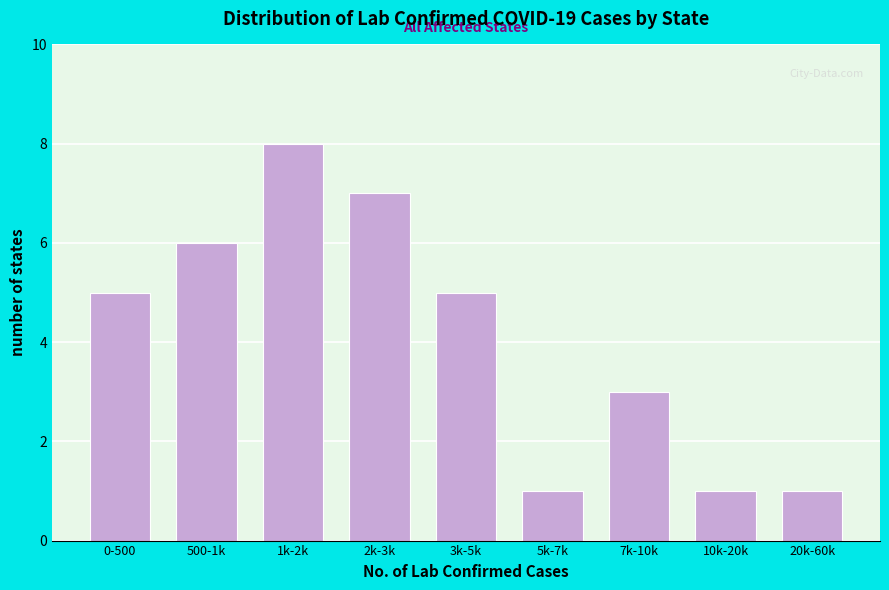

Reading left to right, transcribe all the data shown in this chart.

5	6	8	7	5	1	3	1	1